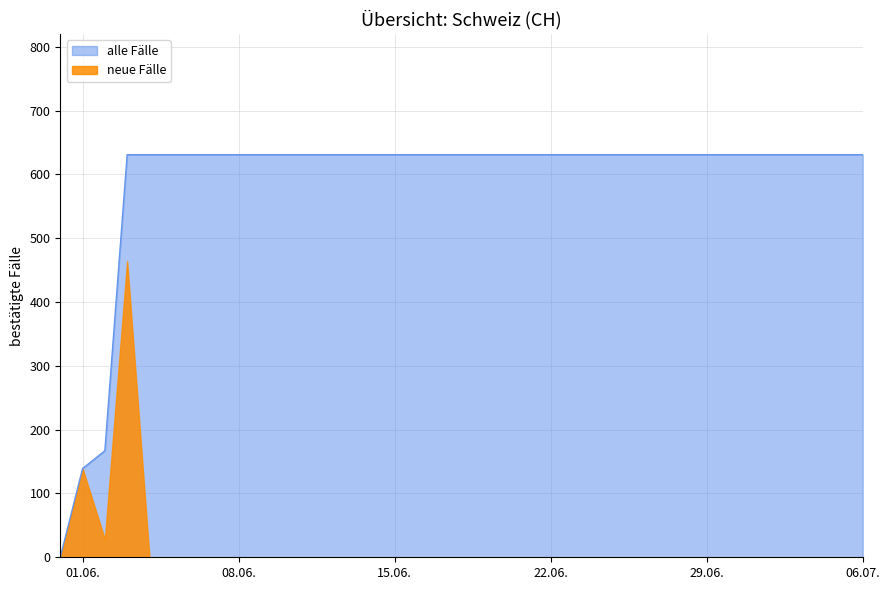

Which series has the largest range (max minus min)?

alle Fälle